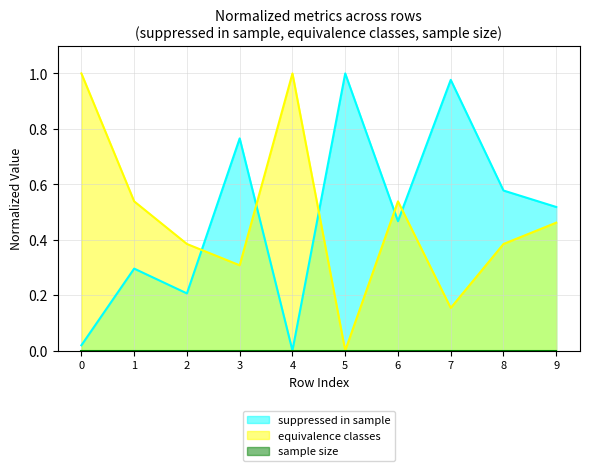

The value of equivalence classes at 1 is 0.5. True or false?

True